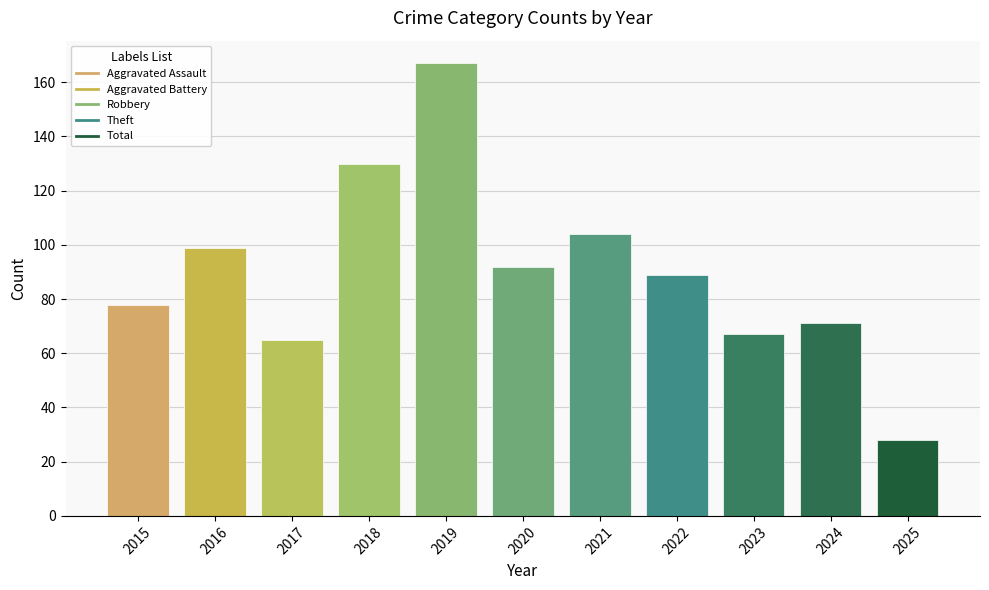

What is the change in value from 2016 to 2022?

-10